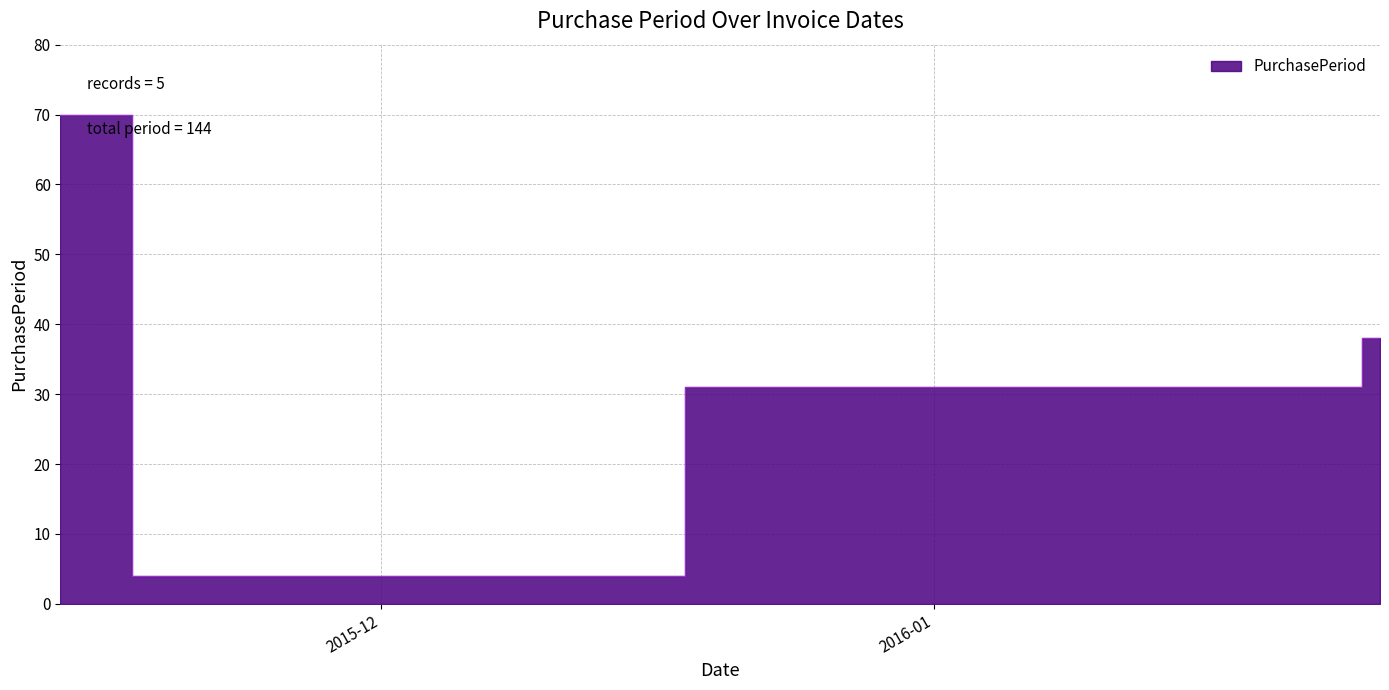

What value does the data have at 2015-11-13?

70